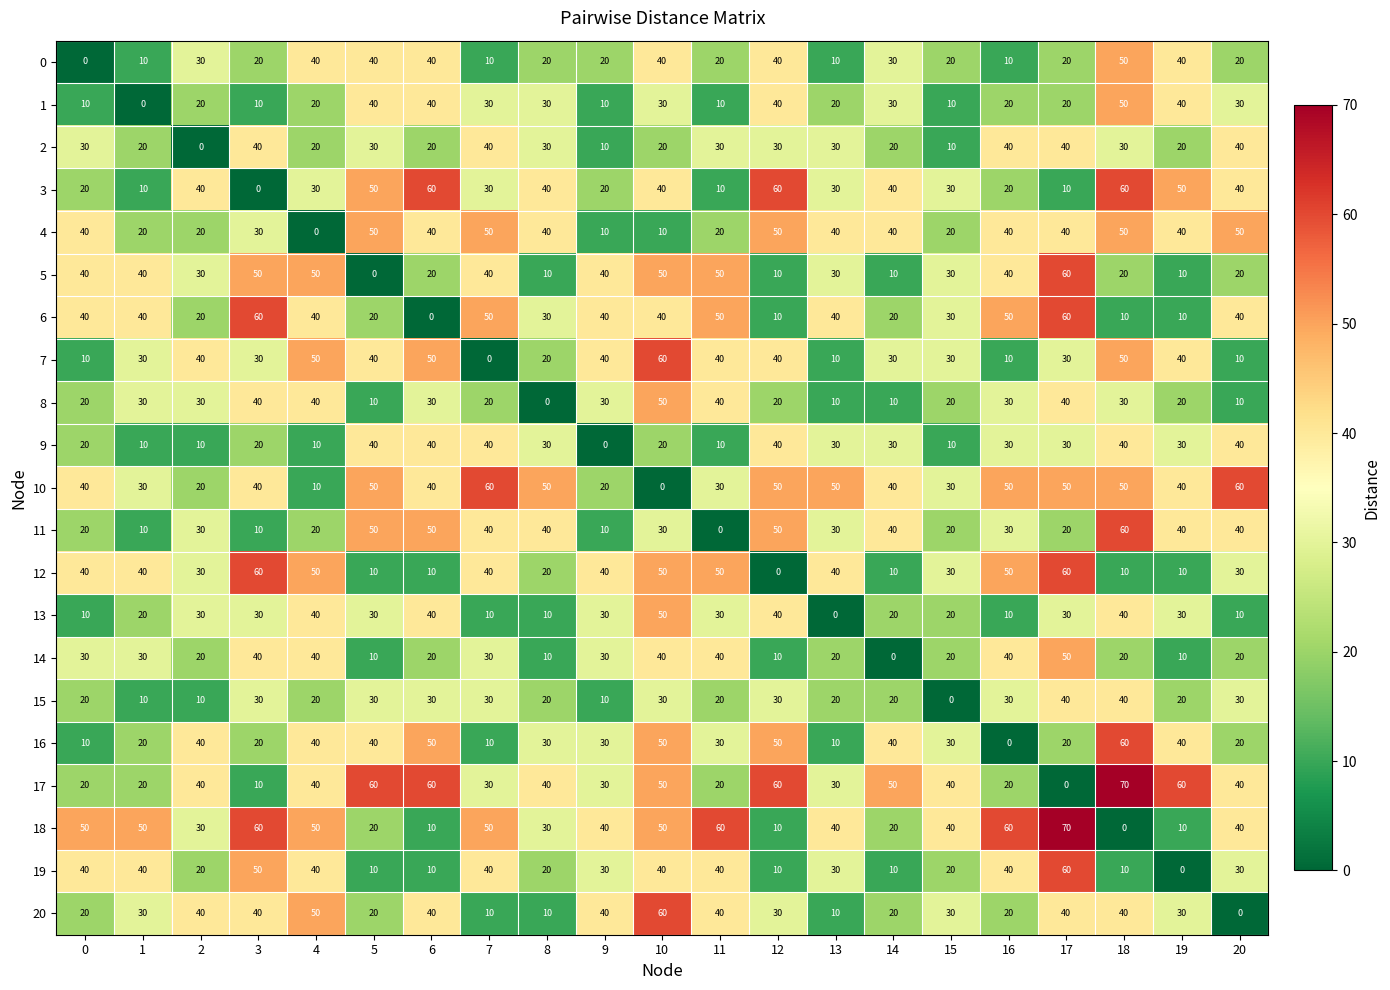

At which category is the sum across all series the highest?

10